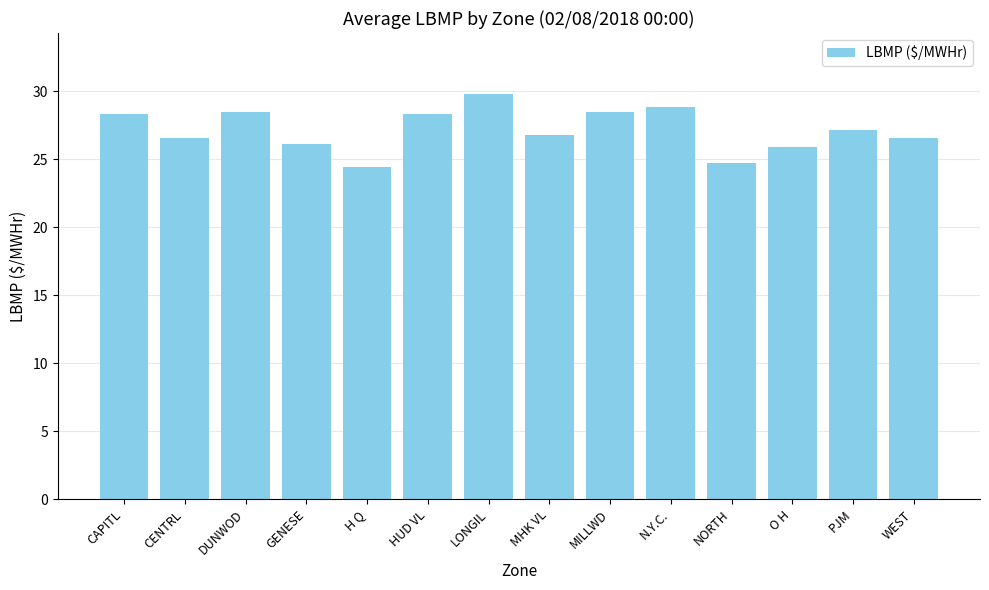

How many data points are above 27?

7